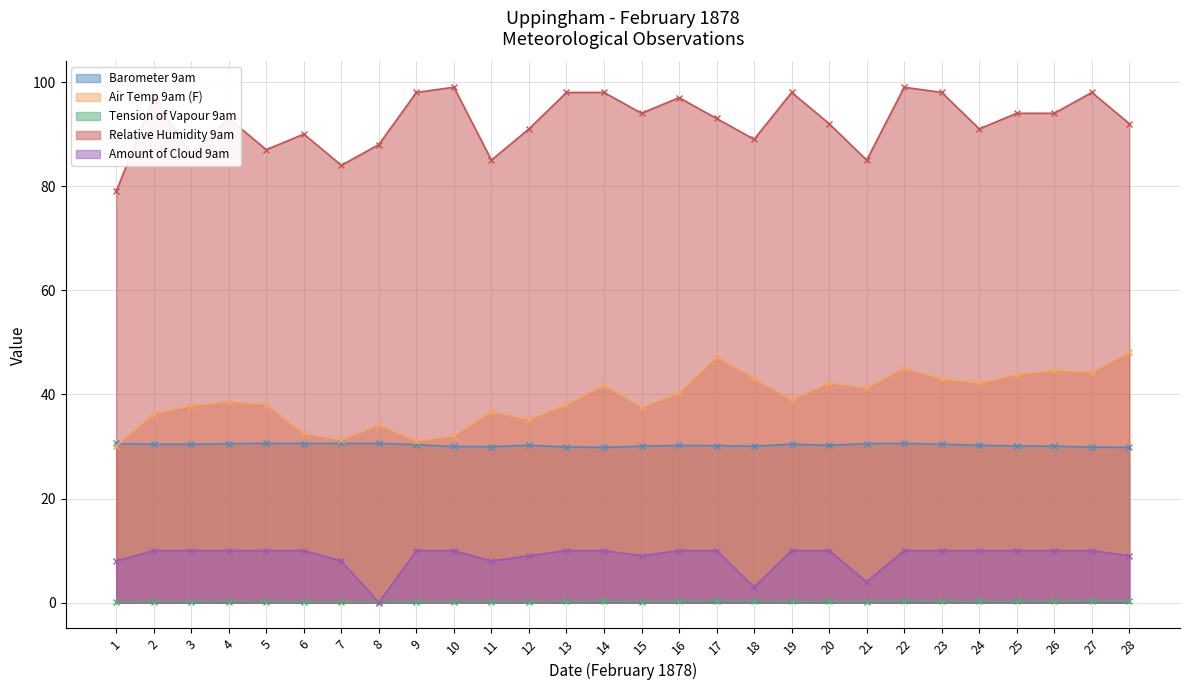

What is the total value across all series at 25?

178.2